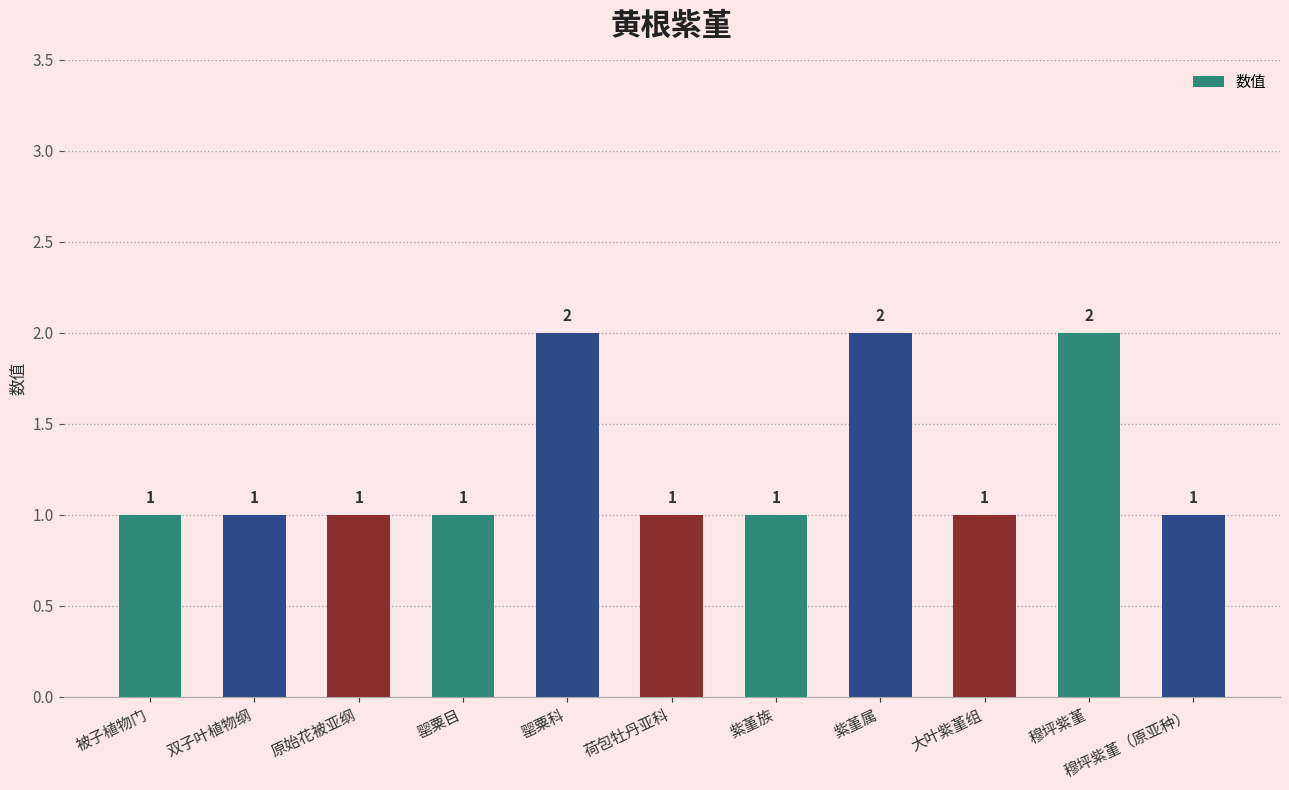

What is the sum of the values at 穆坪紫堇（原亚种） and 原始花被亚纲?

2